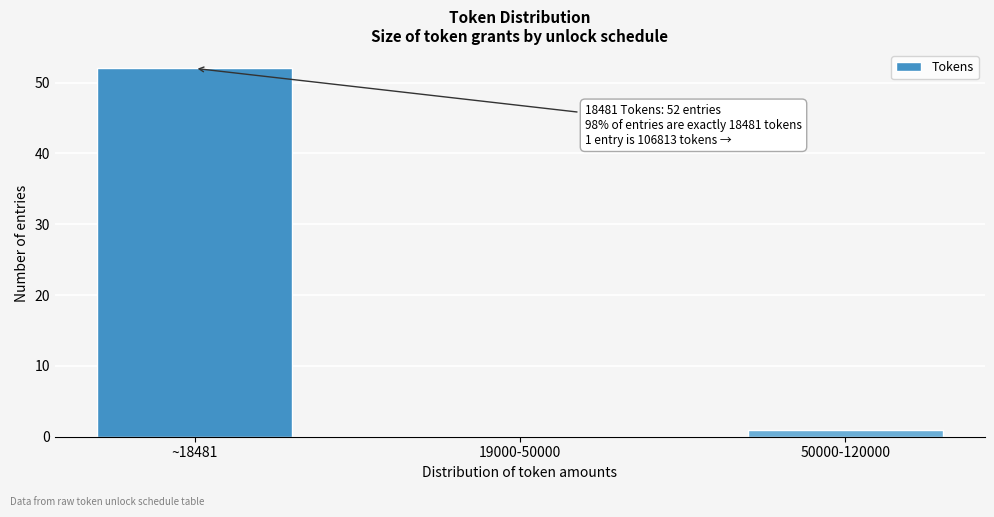

Reading left to right, transcribe all the data shown in this chart.

~18481=52	19000-50000=0	50000-120000=1